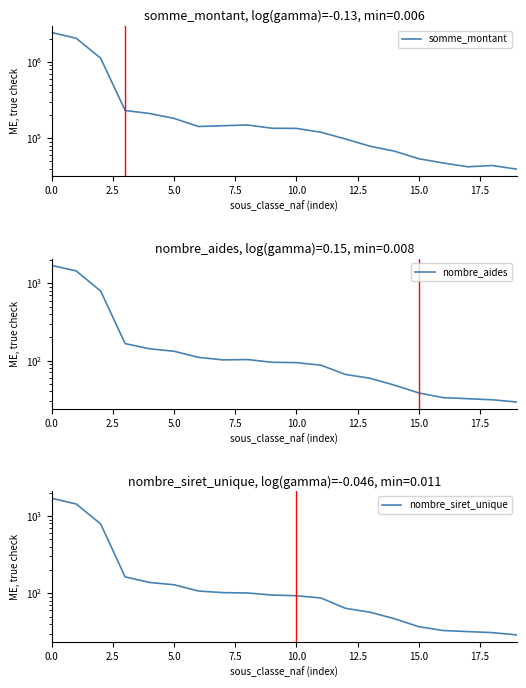

True or false: nombre_siret_unique and nombre_aides cross at least once.

False